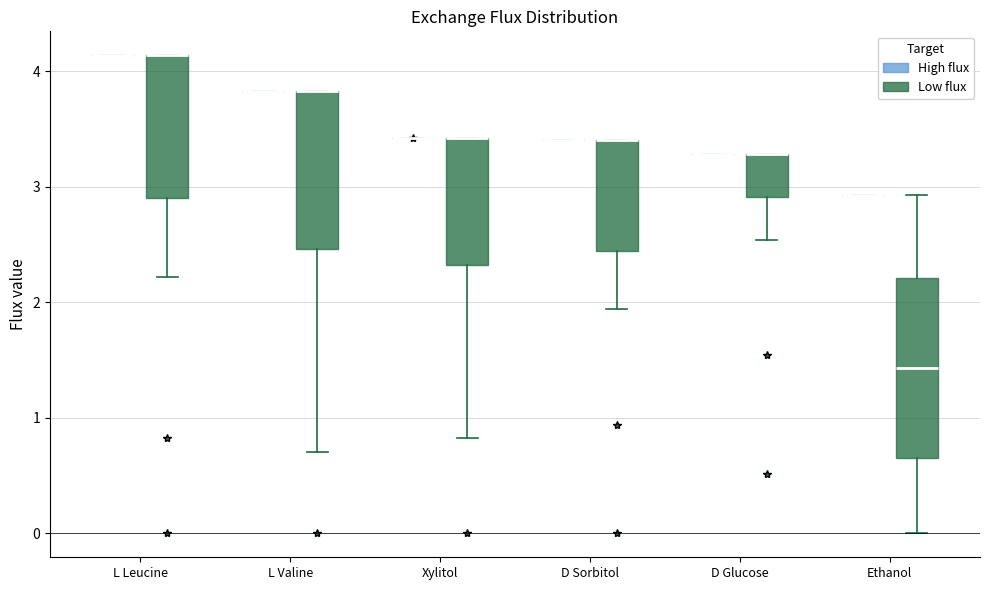

Which box is the tallest, from its lower edge to its upper edge?

Ethanol (Low flux)